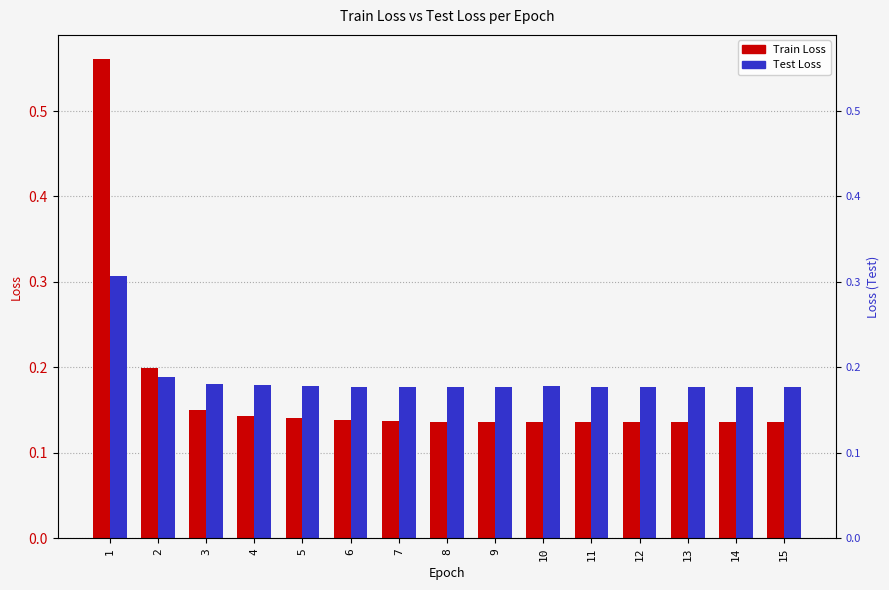

Reading left to right, extract all data points from this chart.

Train Loss: 0.6	0.2	0.2	0.1	0.1	0.1	0.1	0.1	0.1	0.1	0.1	0.1	0.1	0.1	0.1
Test Loss: 0.3	0.2	0.2	0.2	0.2	0.2	0.2	0.2	0.2	0.2	0.2	0.2	0.2	0.2	0.2